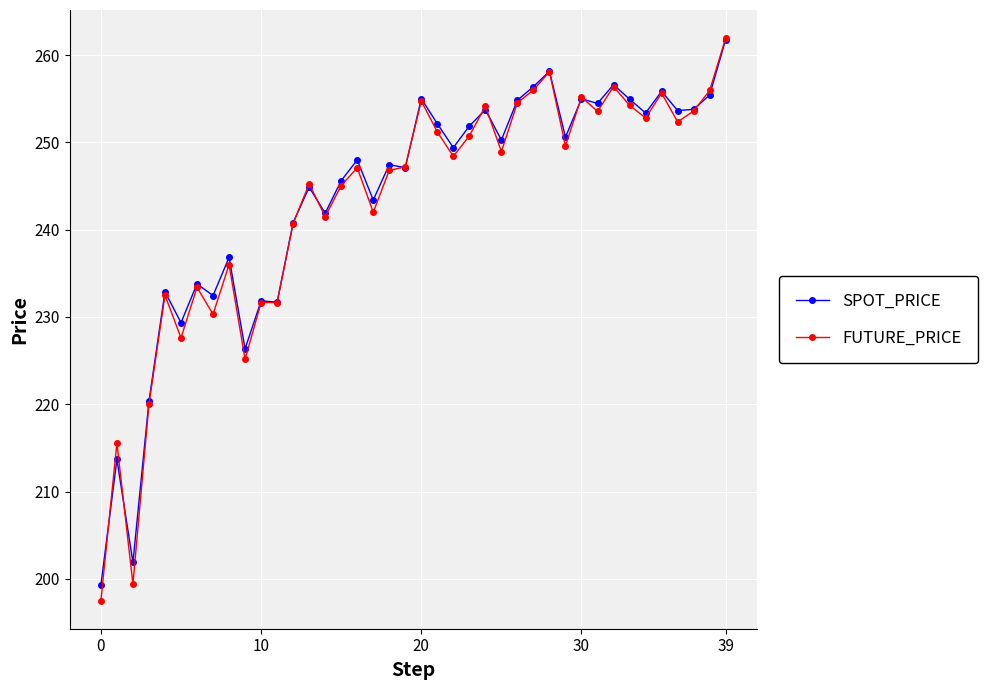

What is the smallest value displayed?

197.5